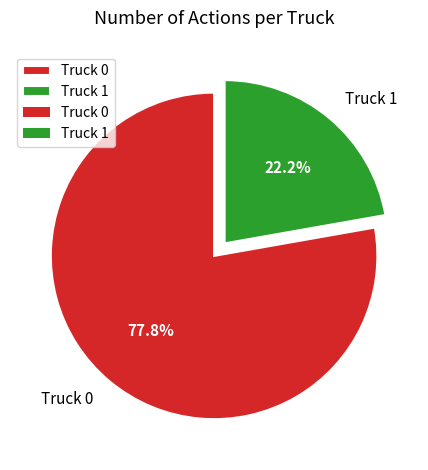

Which category has the smallest portion of the pie?

Truck 1